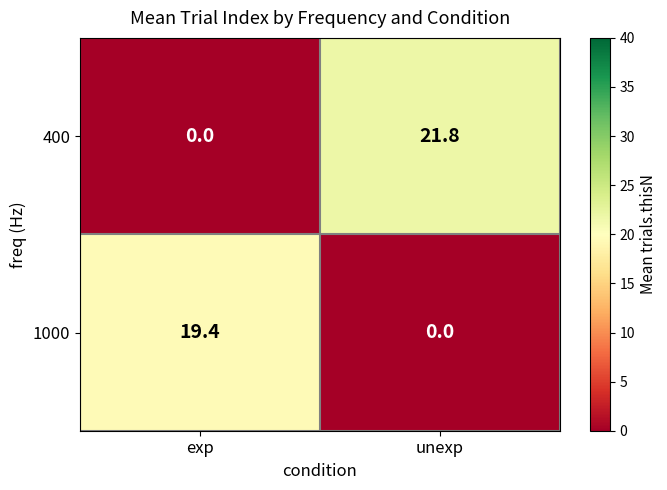

Reading left to right, extract all data points from this chart.

400: 0.0	21.8
1000: 19.4	0.0